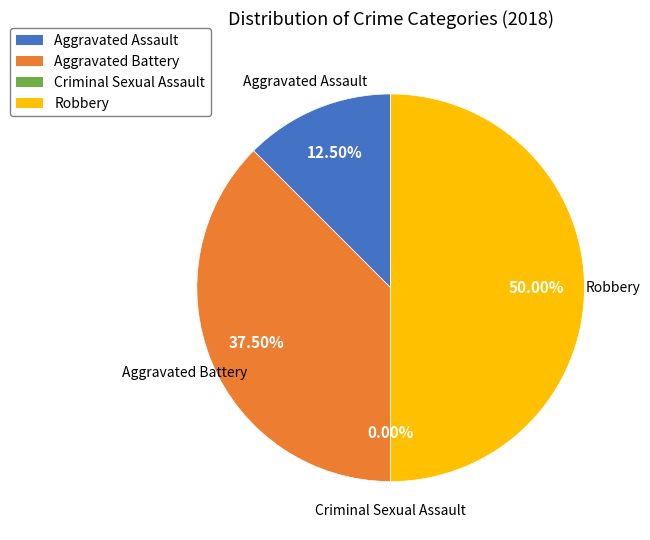

True or false: Criminal Sexual Assault accounts for 6% of the total.

False